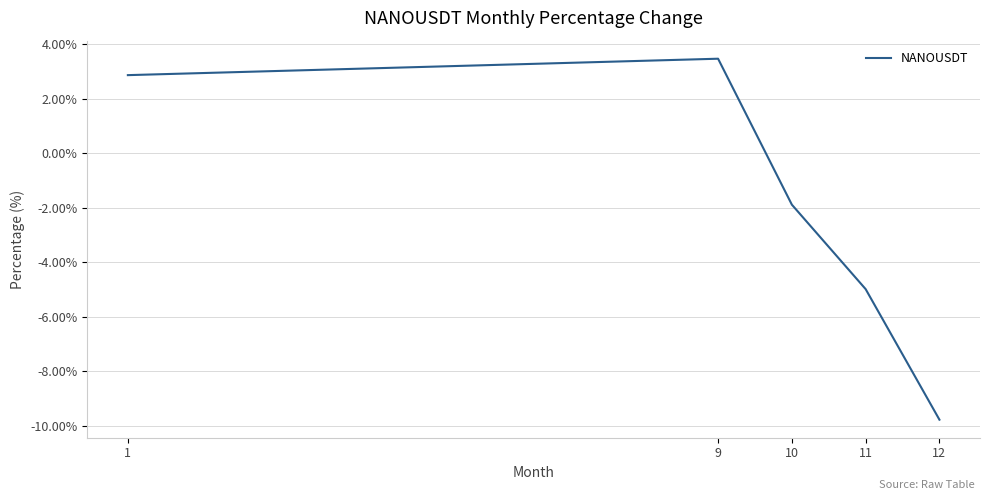

Count the number of categories in the chart.

5